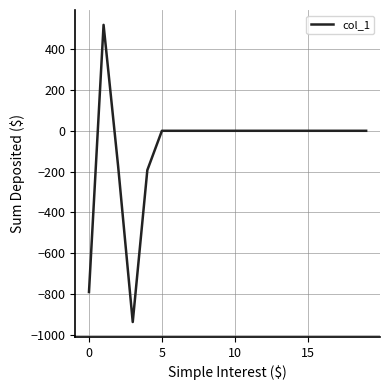

What is the difference between the maximum and minimum values?

1456.4